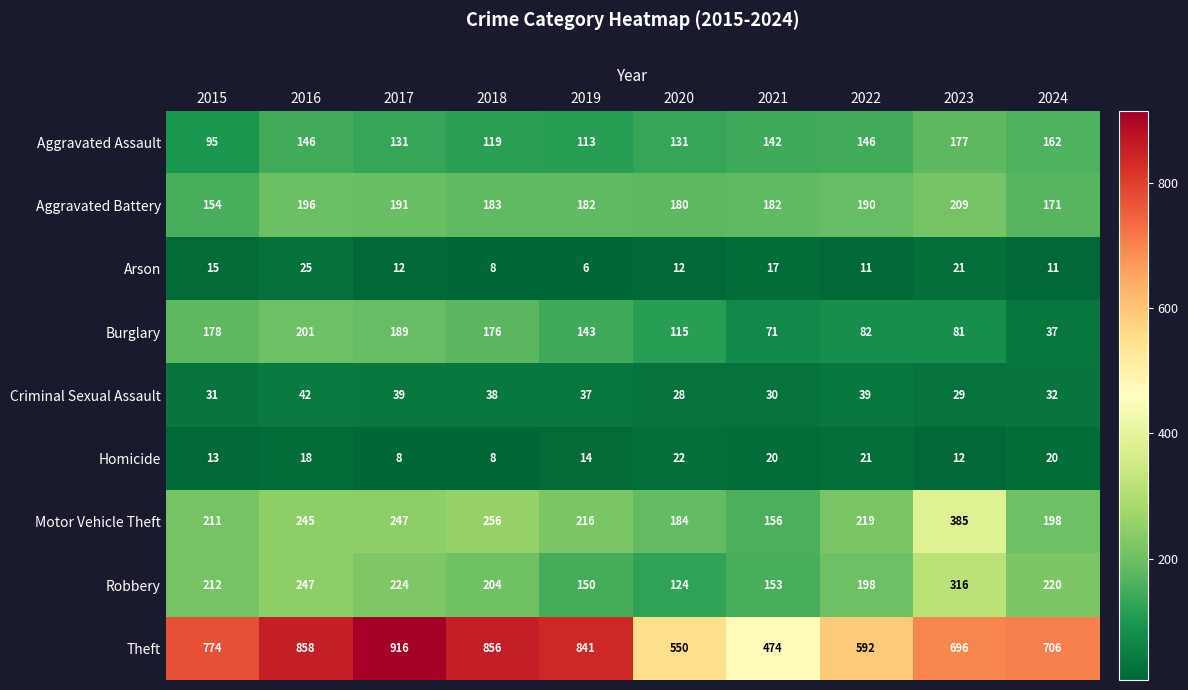

The Criminal Sexual Assault series shows 42 at 2016. True or false?

True